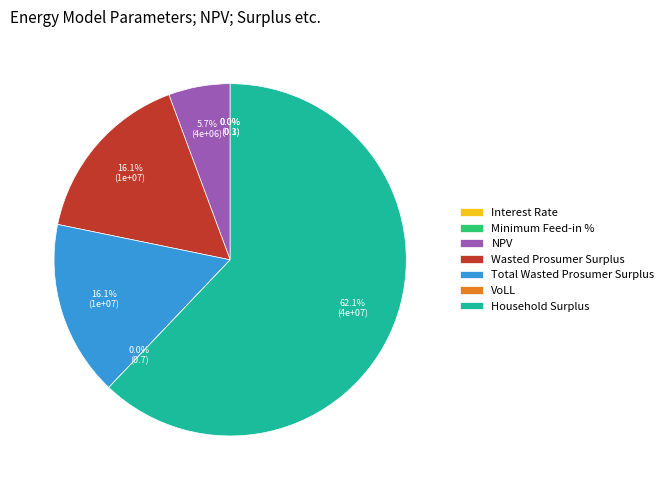

Is it true that NPV is 6% of the pie?

True